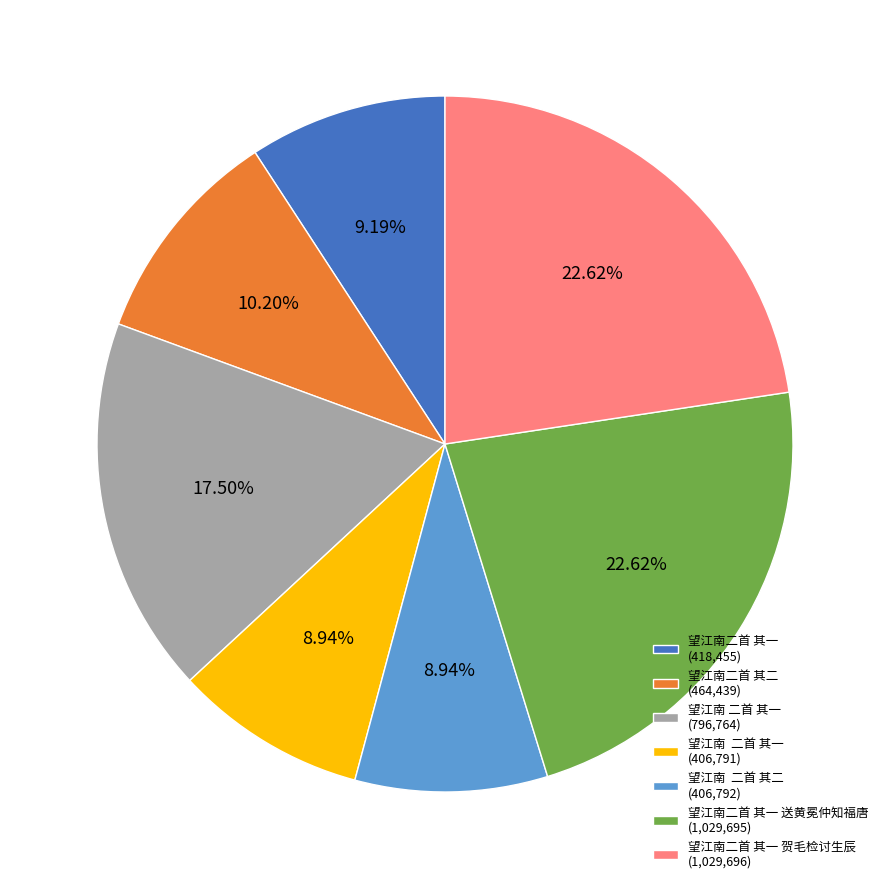

Approximately how many times larger is the value at 望江南二首 其一 送黄冕仲知福唐 (1,029,695) compared to 望江南 二首 其一 (406,791)?

2.5